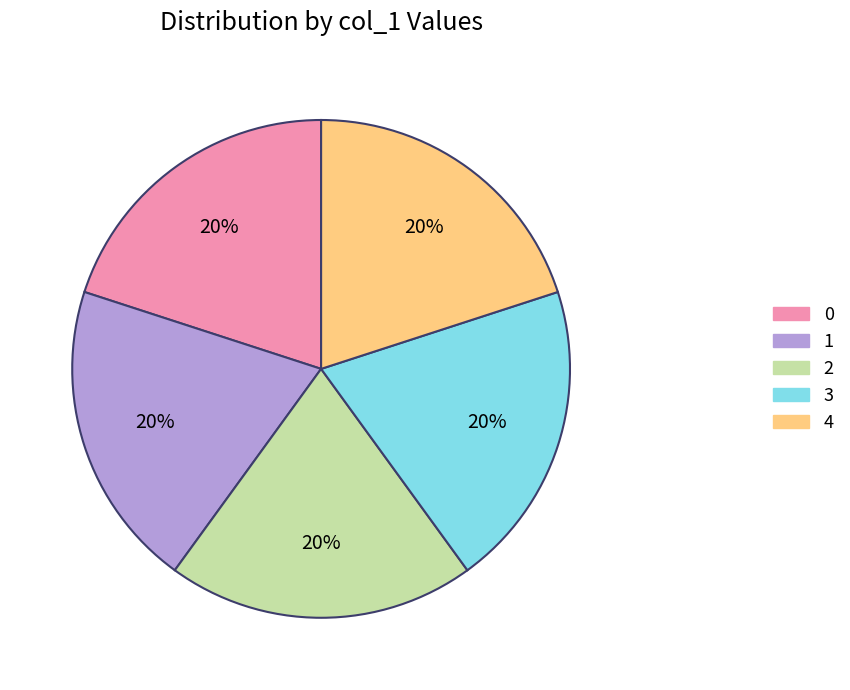

How many segments does this pie chart have?

5